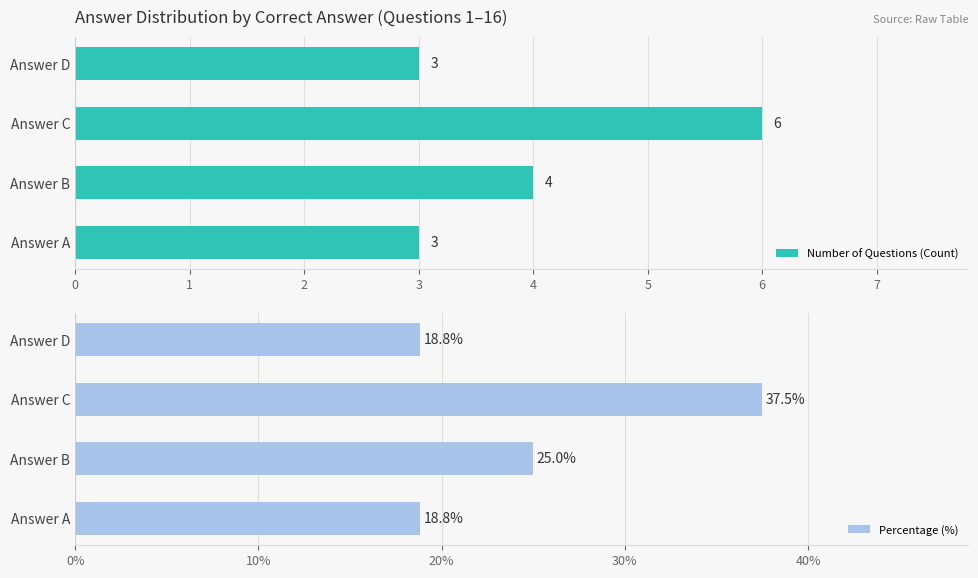

At which label does Percentage (%) reach its peak?

Answer C